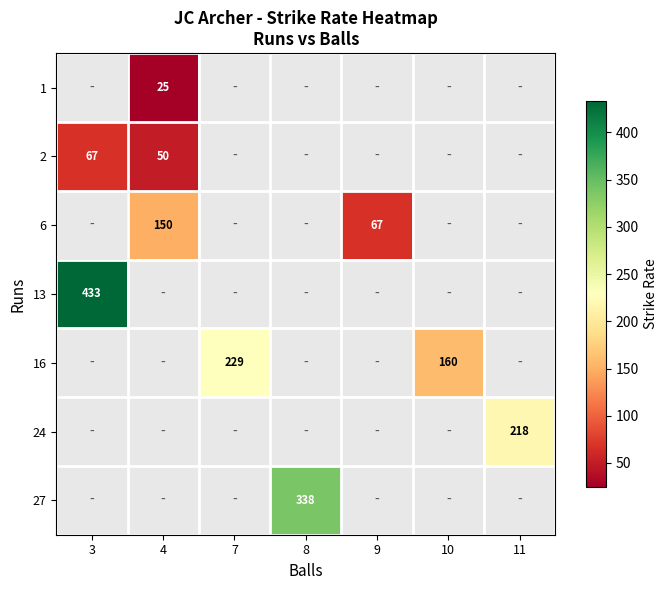

Which has a higher value, 3 or 7?

7